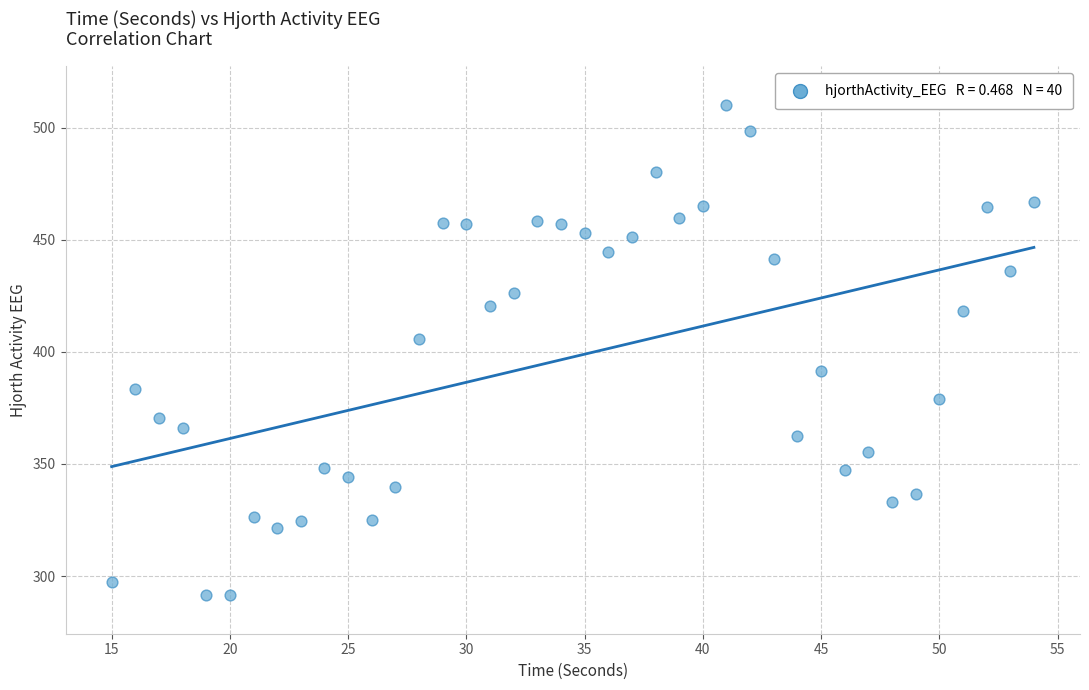

What Y value in the scatter plot is closest to 400?

405.6